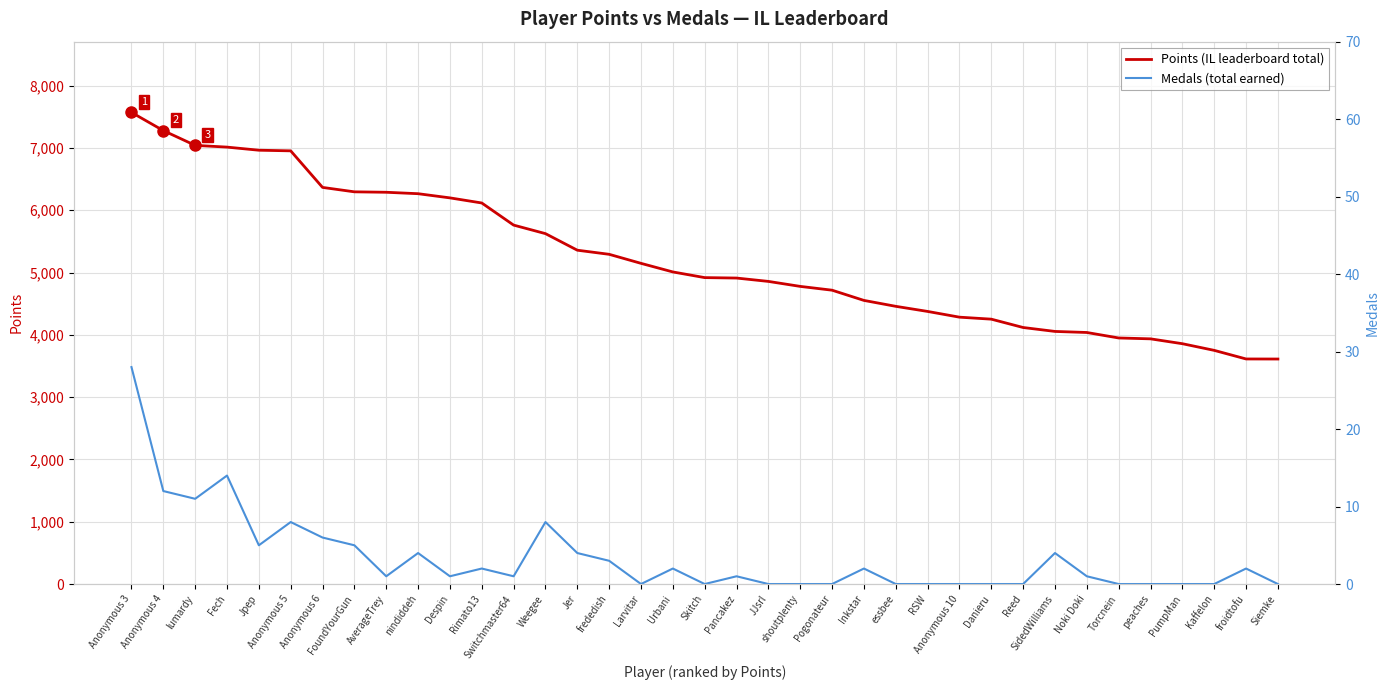

True or false: Medals and Points intersect in this chart.

False